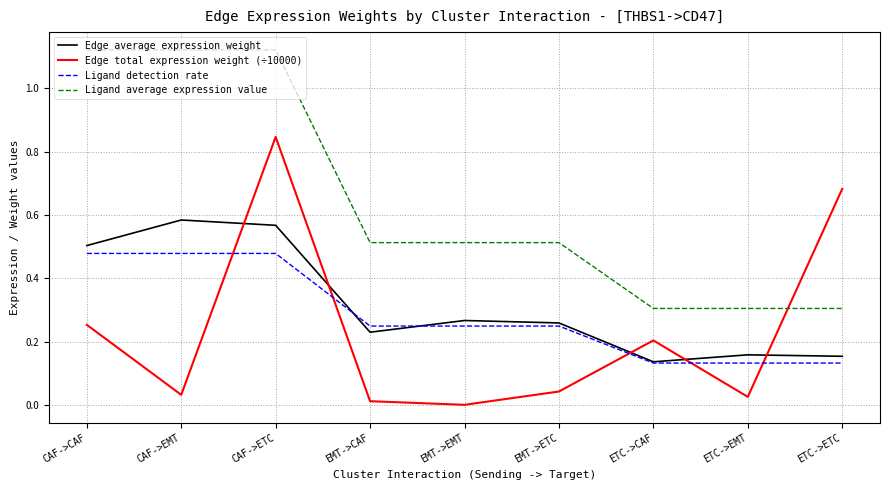

What position from the right is CAF->ETC?

7